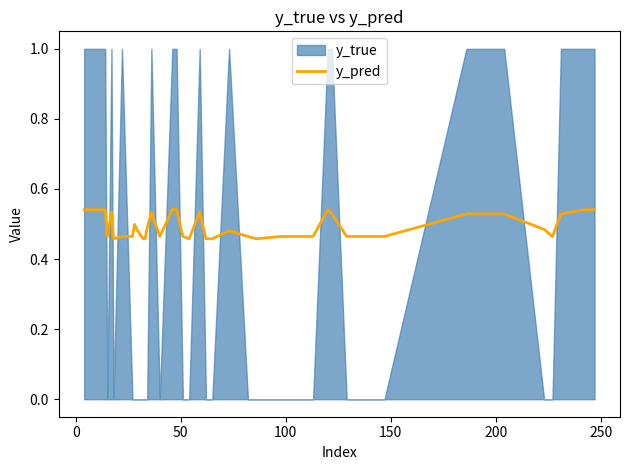

Is it true that the value at 29 is 0.2?

False